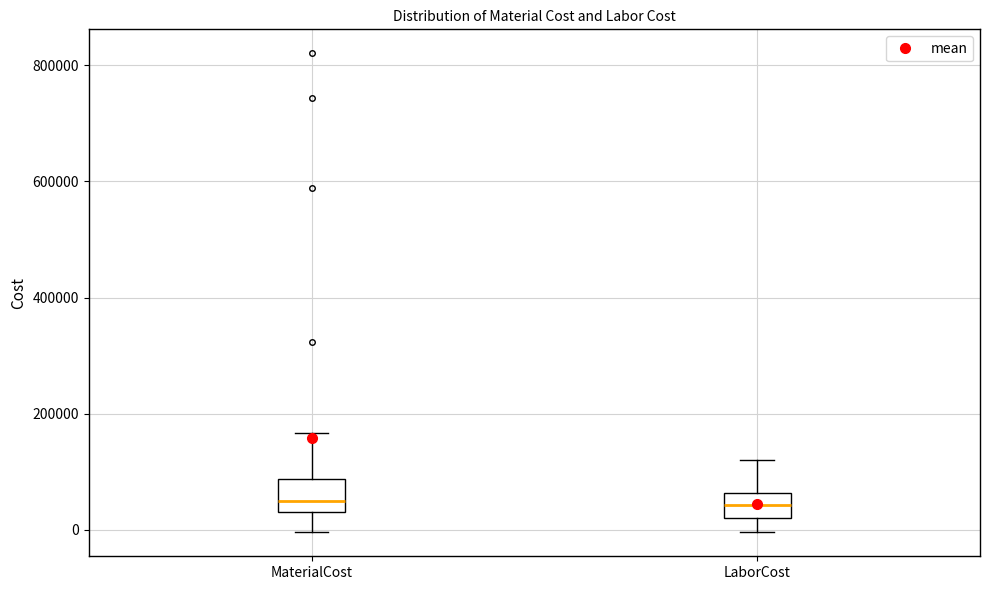

Reading left to right, transcribe this box plot: for each box, give where its median line is, the range the box spans, and where its two whiskers end, as read against the y-axis. The values are not printed on the chart, so give them approximately, as read against the axis.

MaterialCost: median 40000 (just above the box's lower edge), box 40000 to 80000, whiskers 0 to 160000
LaborCost: median 40000, box 20000 to 60000, whiskers 0 to 120000